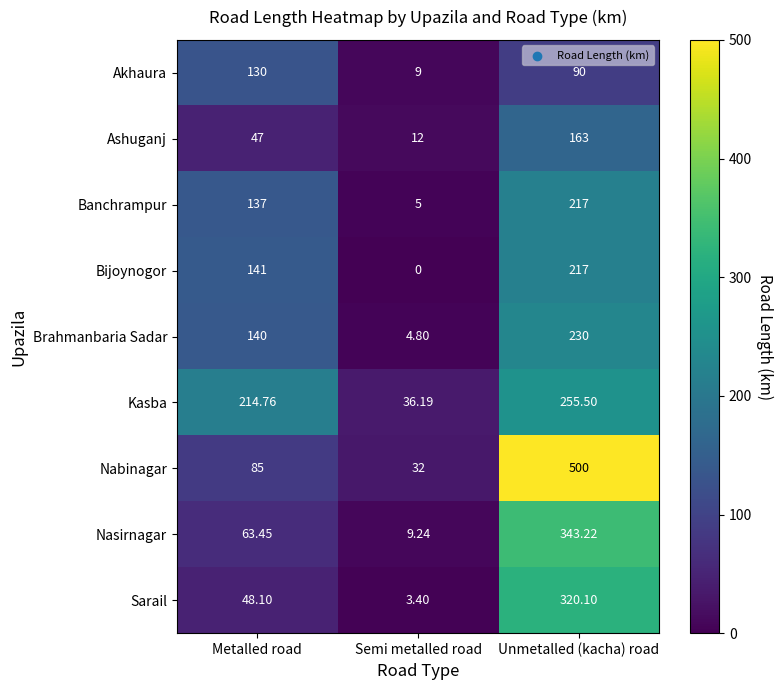

Where is Banchrampur nearest to the value 111?

Metalled road